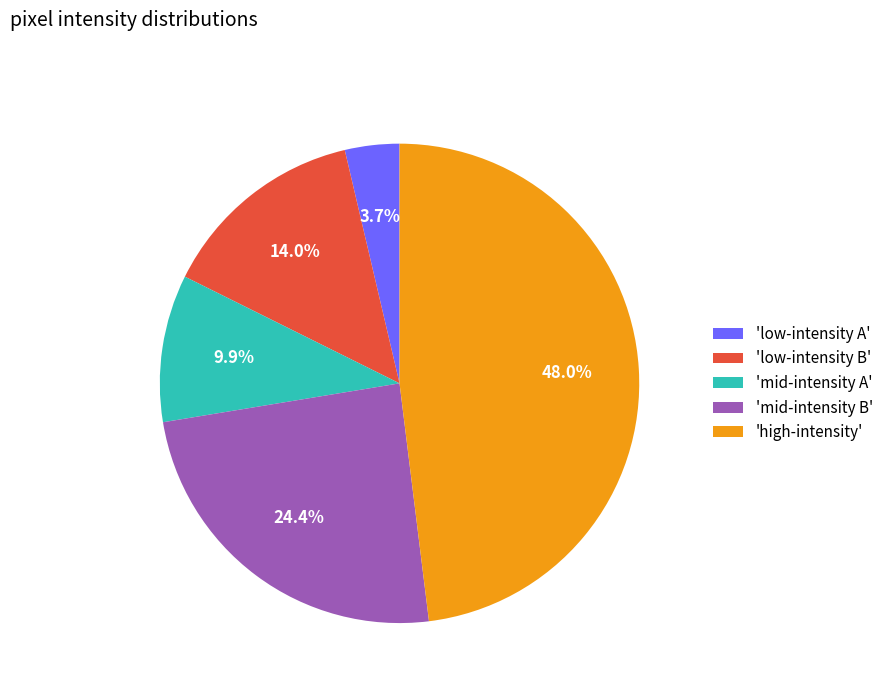

How much of the chart is everything except 'mid-intensity B'?

75.6%